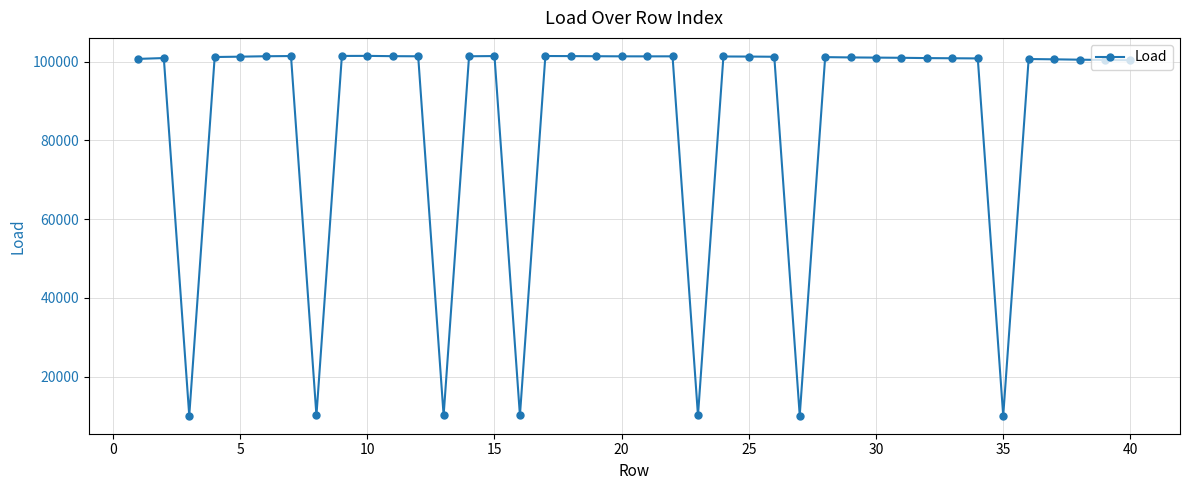

What is the value of the 24th point from the left?

101316